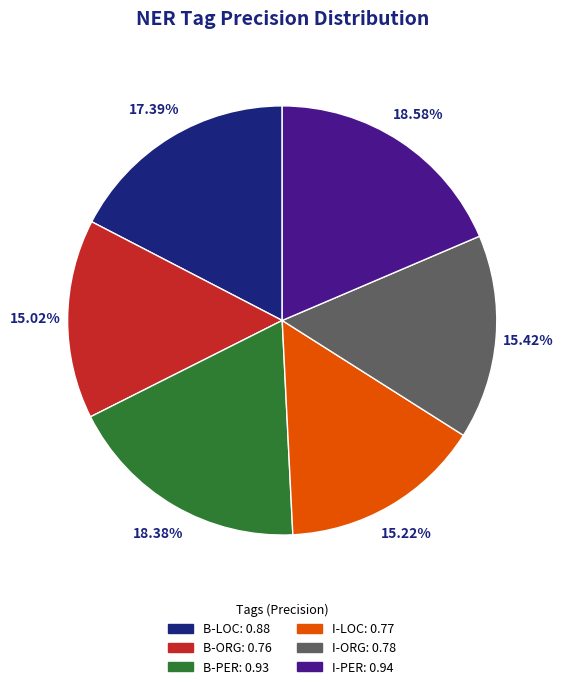

Is it true that B-LOC is 27% of the pie?

False